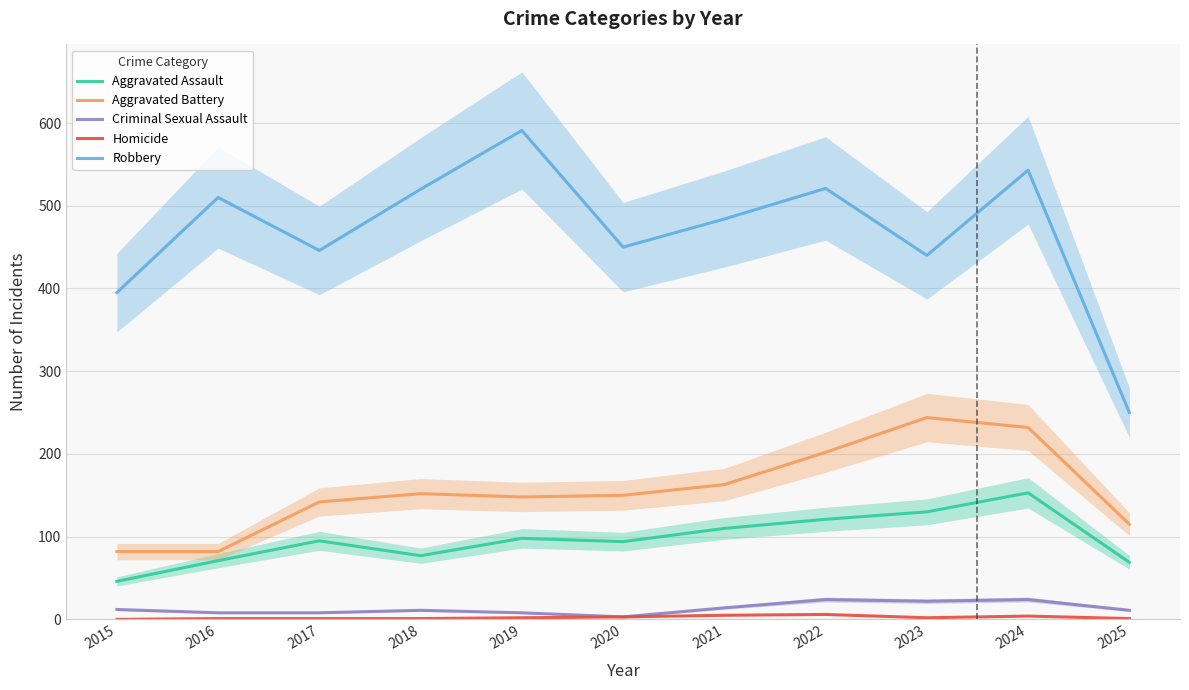

List the series in order of their peak value, highest first.

Robbery, Aggravated Battery, Aggravated Assault, Criminal Sexual Assault, Homicide